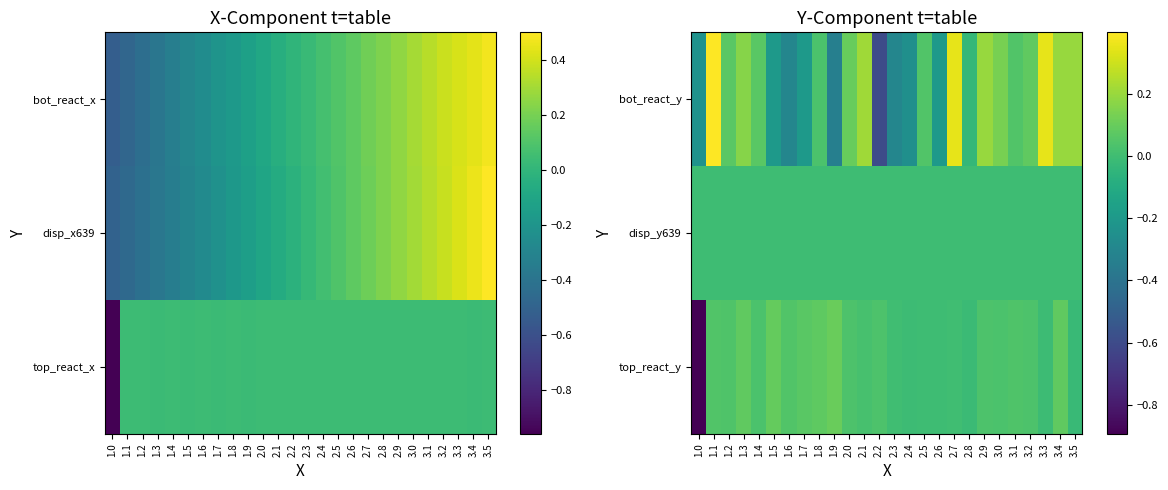

What is the smallest value displayed?

-0.9